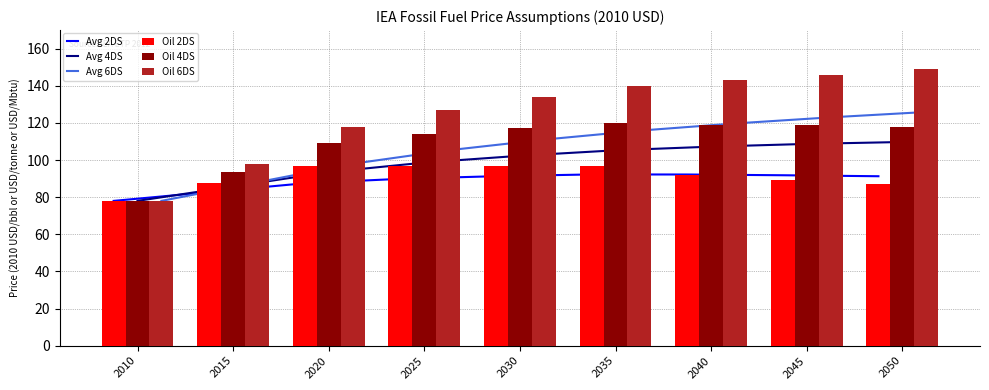

Reading left to right, extract all data points from this chart.

Avg 2DS: 78.0	82.8	87.5	89.9	91.3	92.2	92.2	91.8	91.3
Avg 4DS: 78.0	85.8	93.5	98.6	102.3	105.2	107.2	108.7	109.7
Avg 6DS: 78.0	88.0	98.0	105.2	111.0	115.8	119.7	123.0	125.9
Oil 2DS: 78.0	87.5	97.0	97.0	97.0	97.0	92.0	89.0	87.0
Oil 4DS: 78.0	93.5	109.0	114.0	117.0	120.0	119.0	119.0	118.0
Oil 6DS: 78.0	98.0	118.0	127.0	134.0	140.0	143.0	146.0	149.0